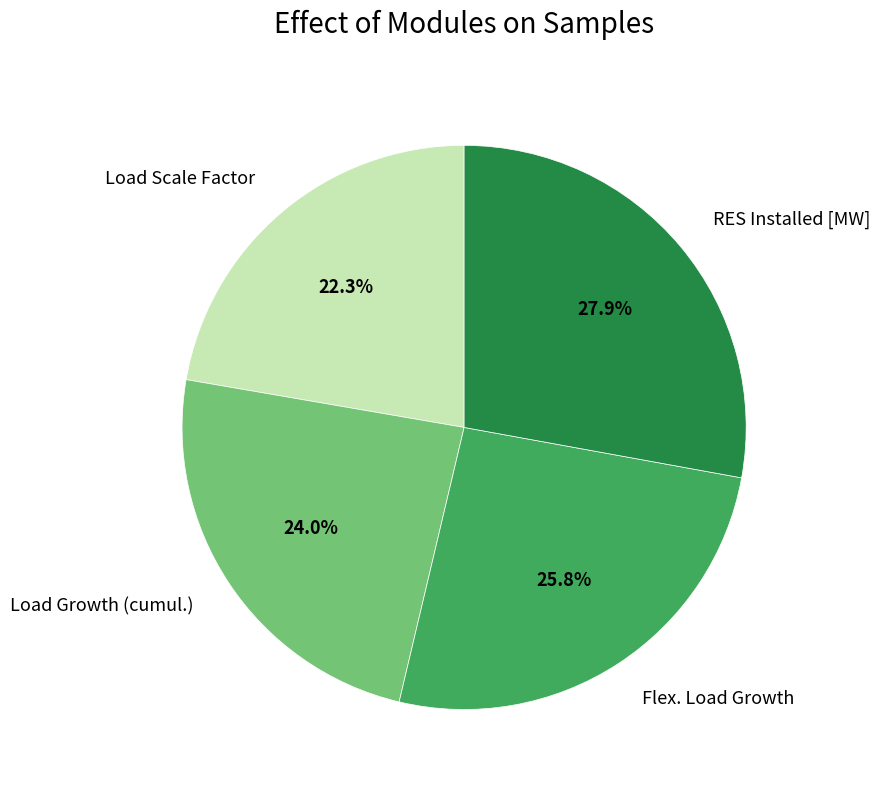

Is there any slice that represents more than half of the pie?

No